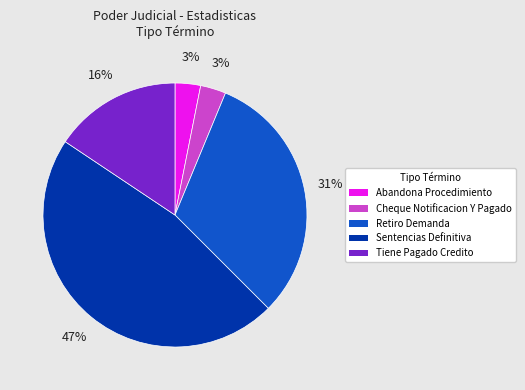

To the nearest percent, what is the difference between the largest and smallest slice percentages?

44%